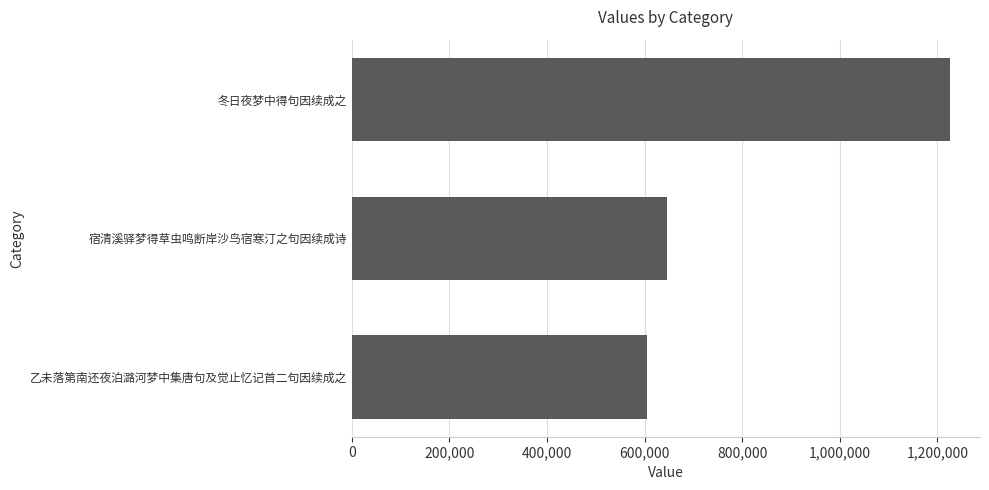

At which label is the value closest to 915788?

宿清溪驿梦得草虫鸣断岸沙鸟宿寒汀之句因续成诗